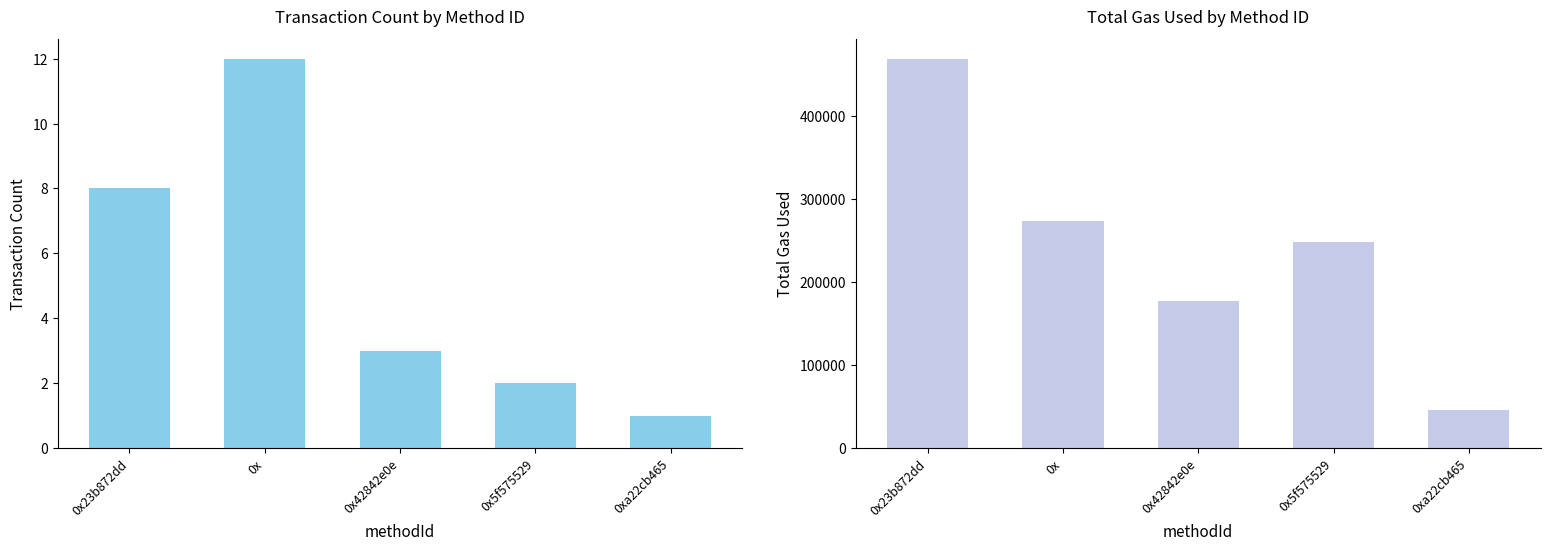

Where is Transaction Count nearest to the value 6?

0x23b872dd